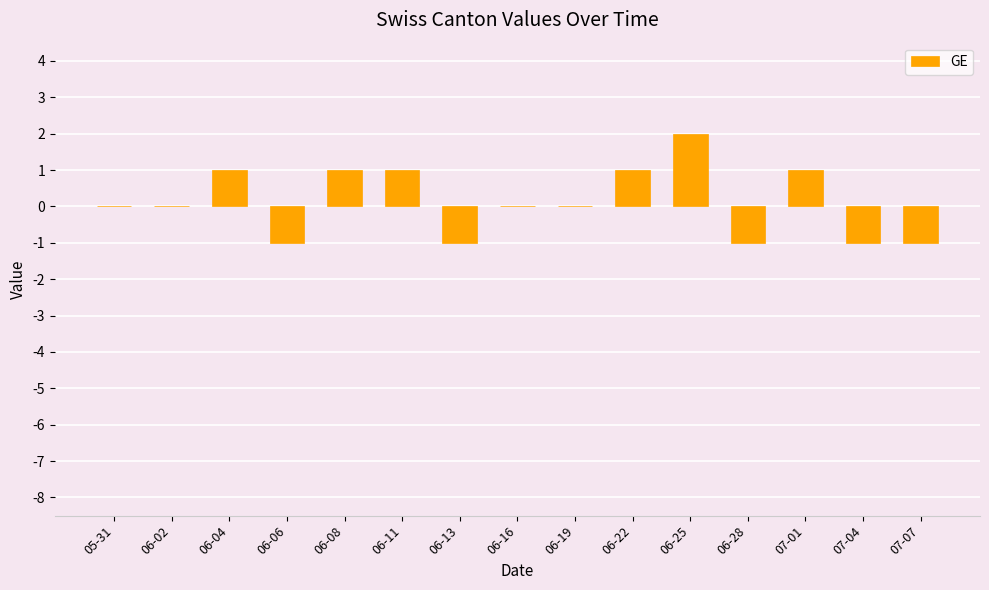

The value at 07-01 is 1. True or false?

True